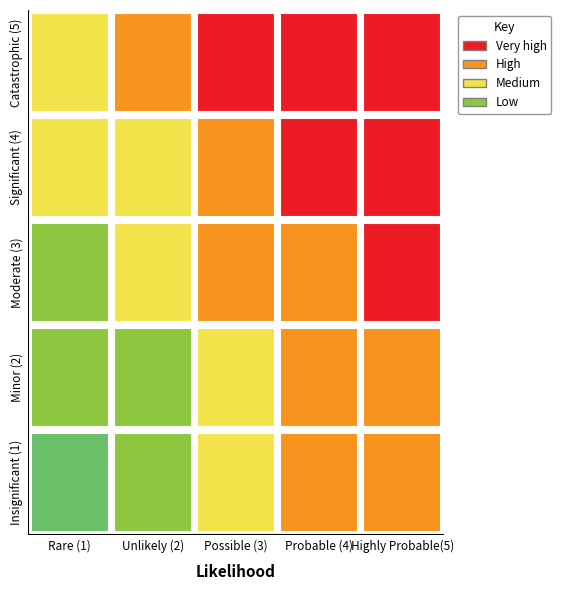

Where is Catastrophic (5) nearest to the value 4?

1